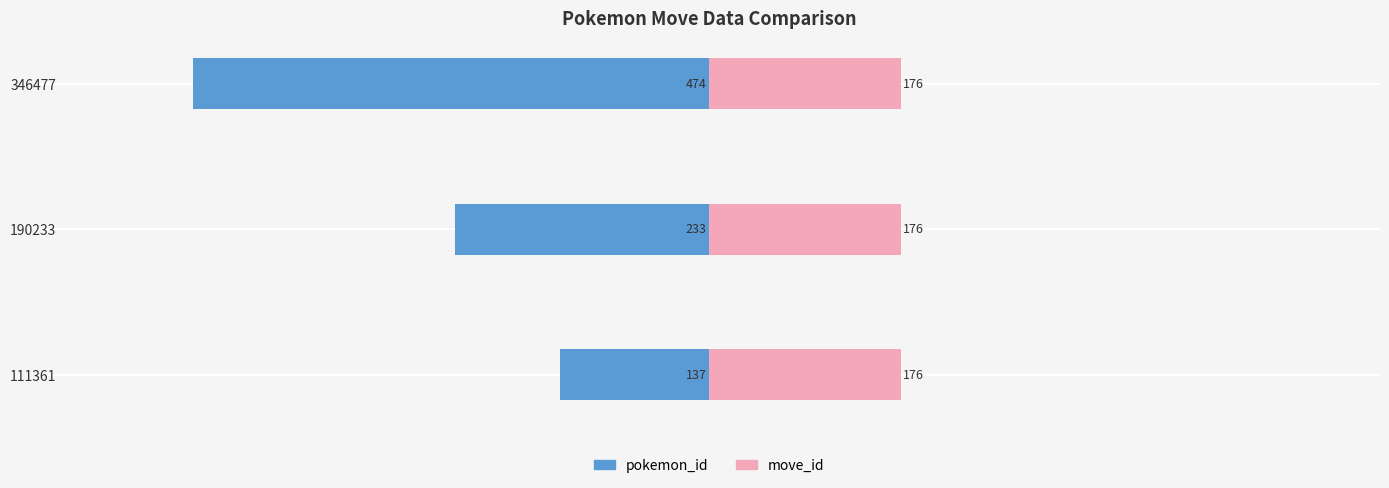

What is the value of the pokemon_id bar at the 1st from the left?

-137.0